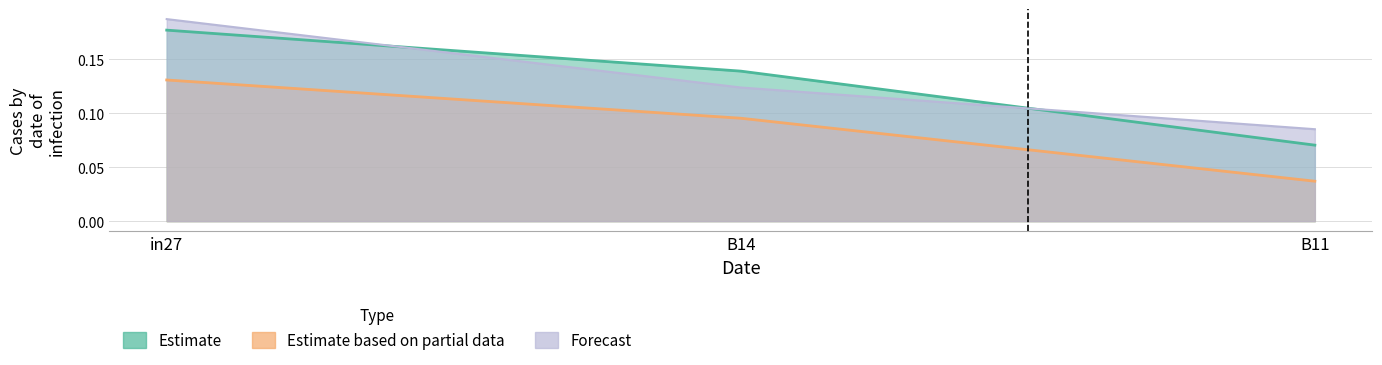

At which label is job444_scenario1_890 closest to 0?

B11